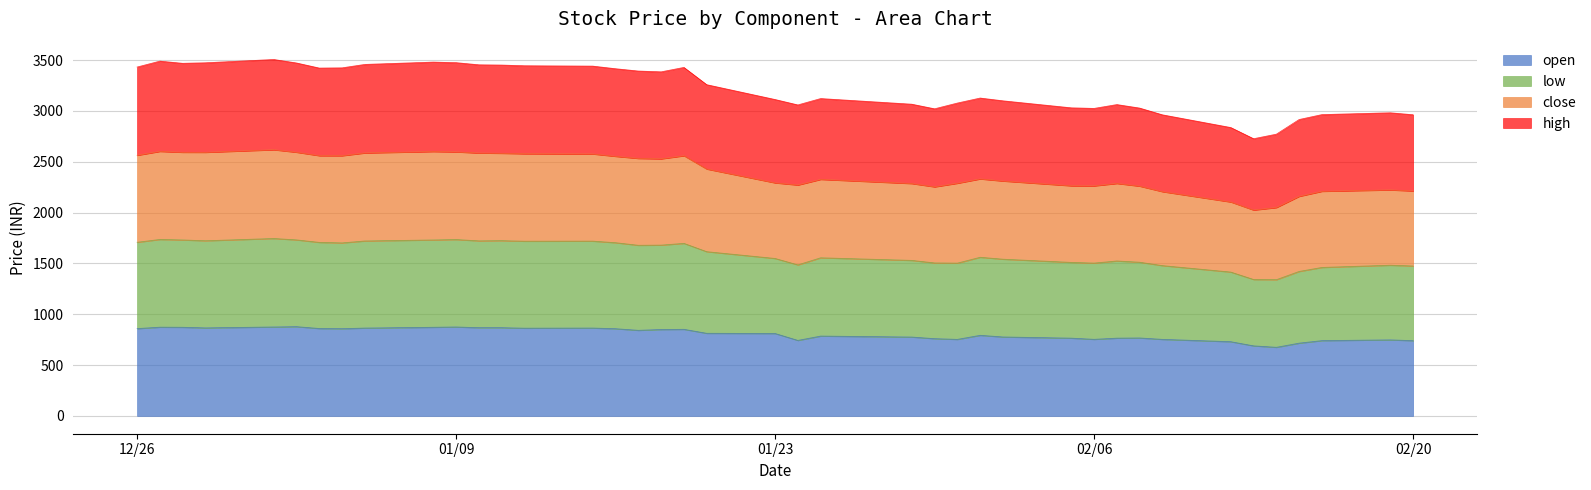

True or false: open and high intersect in this chart.

False